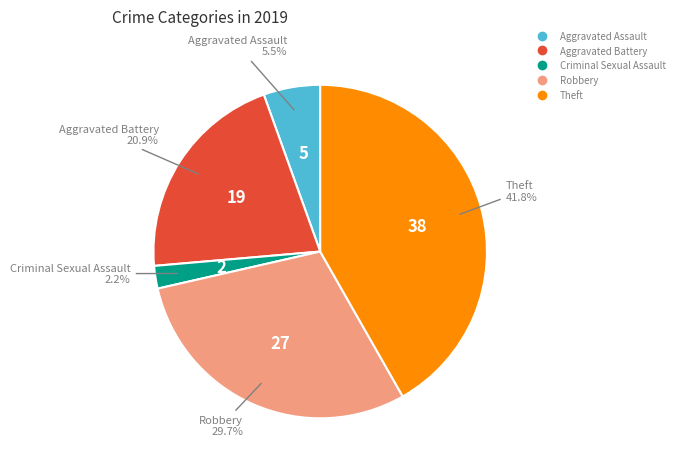

To the nearest percent, what portion does Criminal Sexual Assault represent?

2%